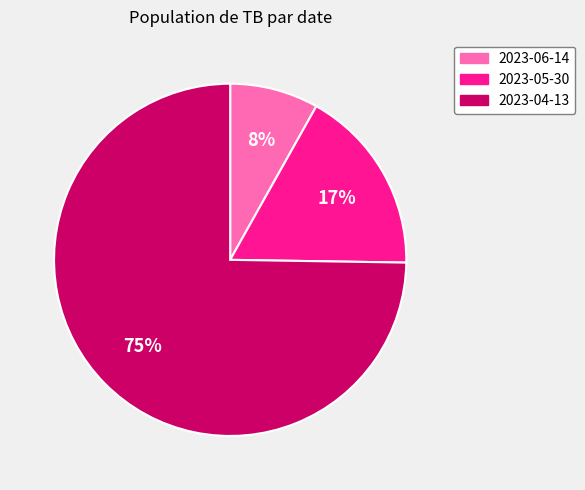

True or false: 2023-06-14 accounts for 8% of the total.

True